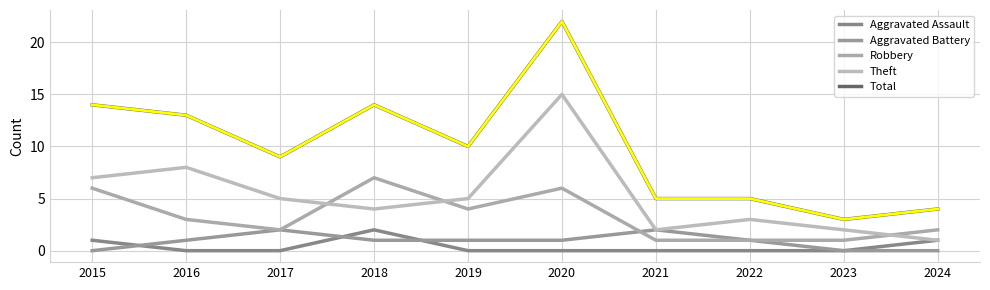

The value of Robbery at 2019 is 4. True or false?

True